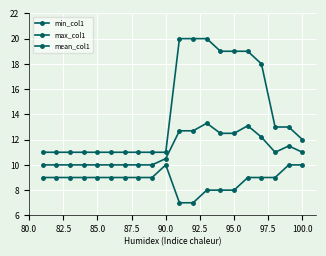

Count the number of categories in the chart.

20